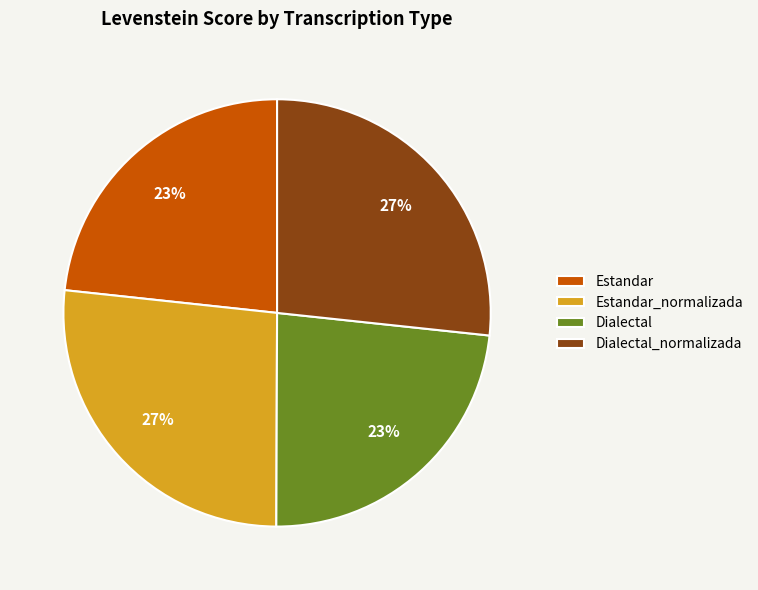

To the nearest percent, what percentage of the pie is Estandar?

23%